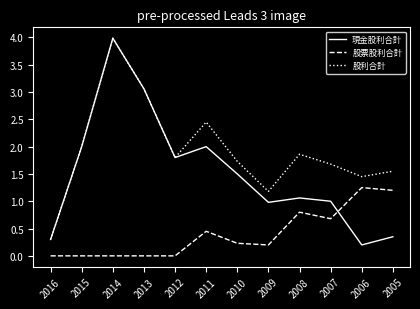

What is the difference between the highest and lowest values at 2013?

3.1